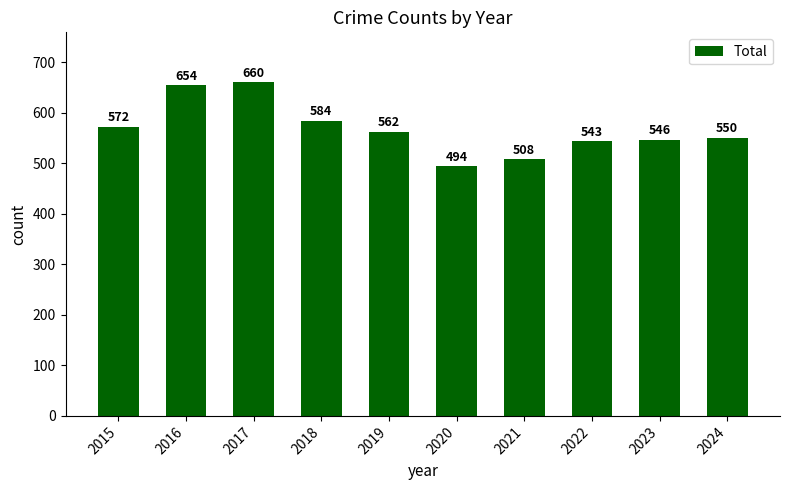

How many data points are less than 562?

5